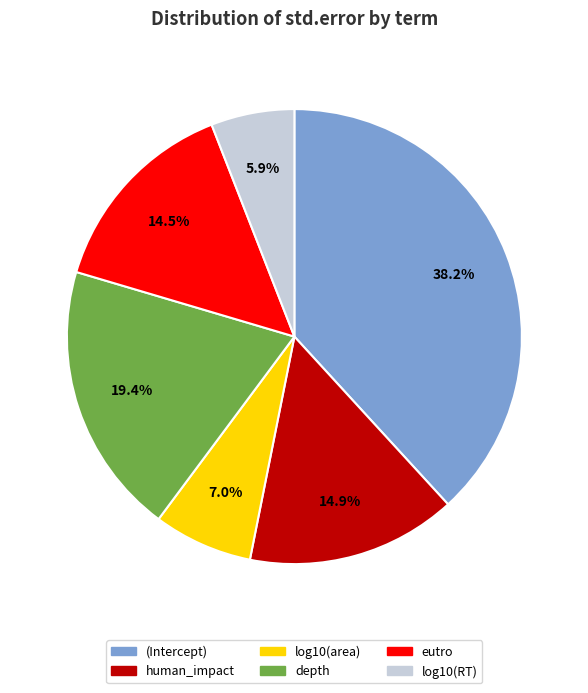

Which slice is the smallest?

log10(RT)